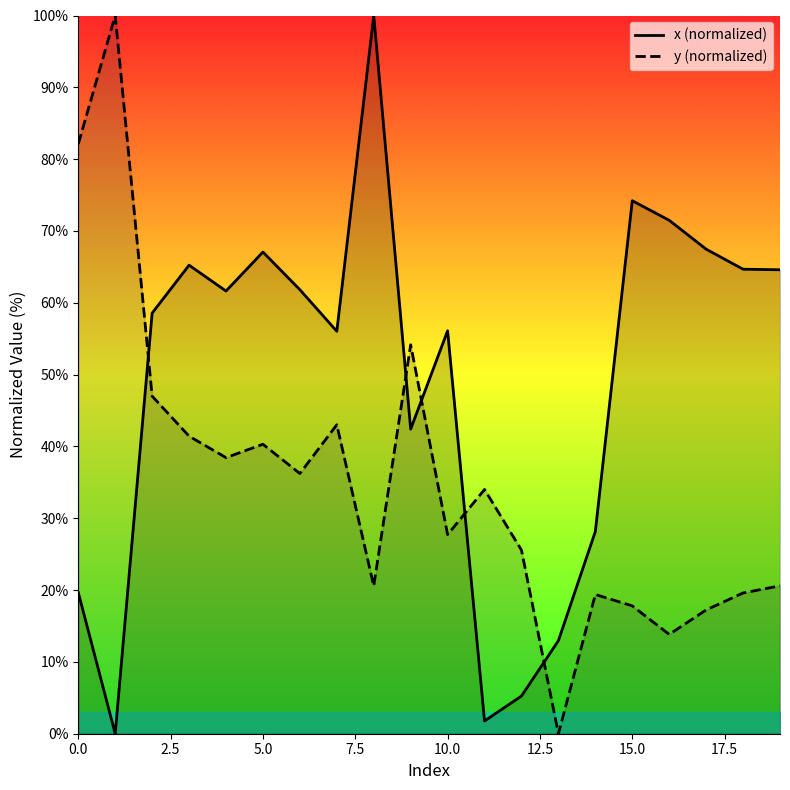

True or false: x (normalized) and y (normalized) cross at least once.

True